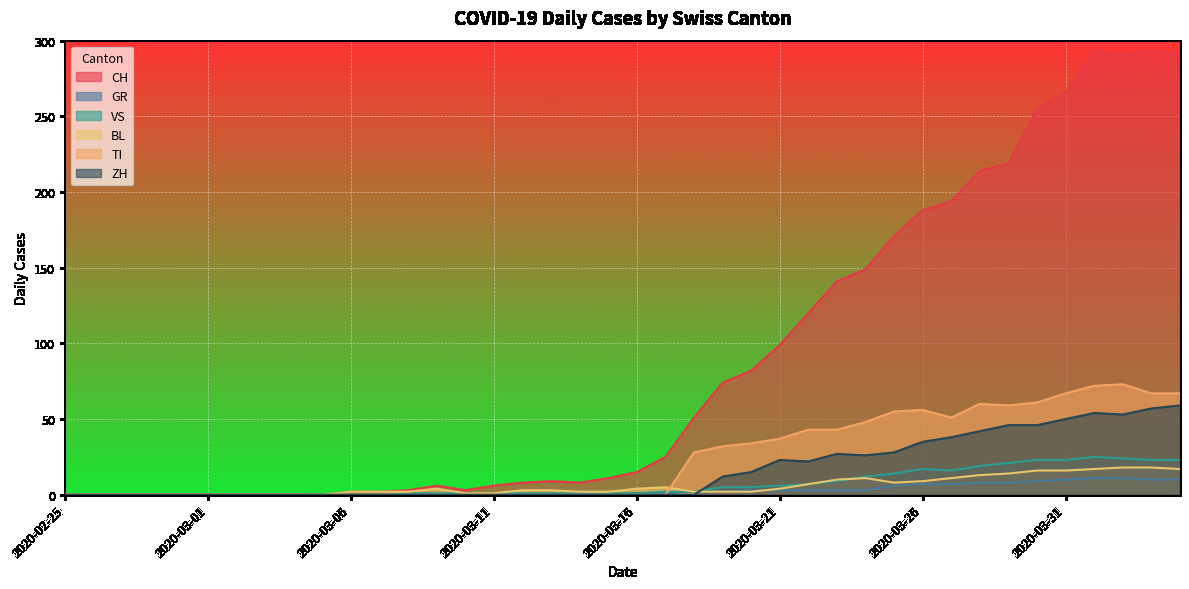

Between 2020-04-04 and 2020-03-24, which is larger?

2020-04-04